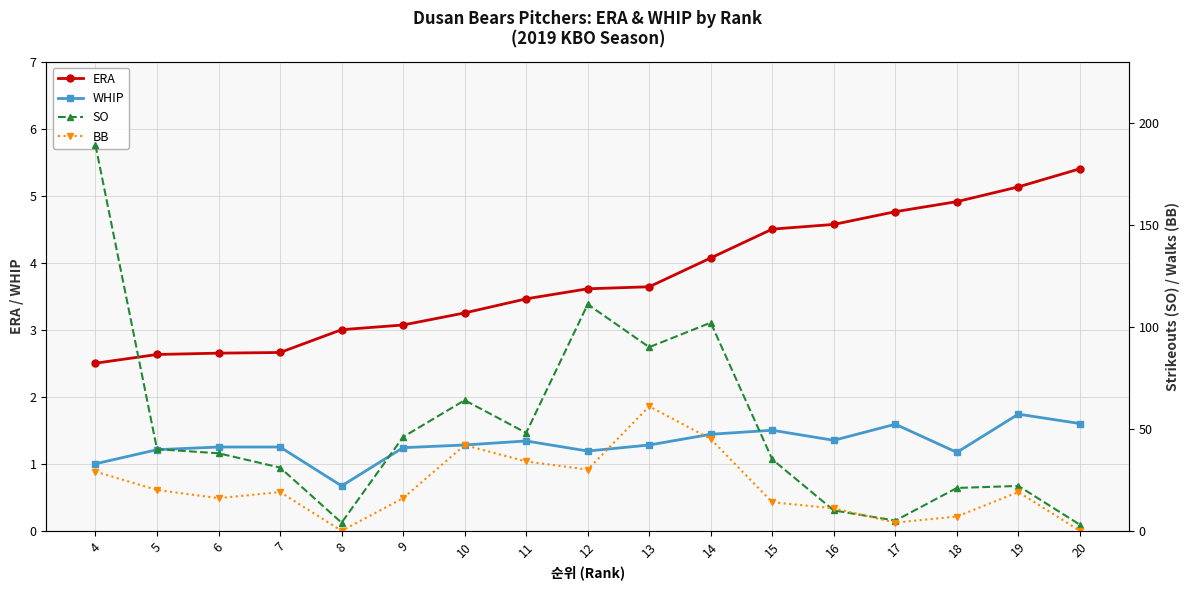

How many positive values does the BB series have?

15